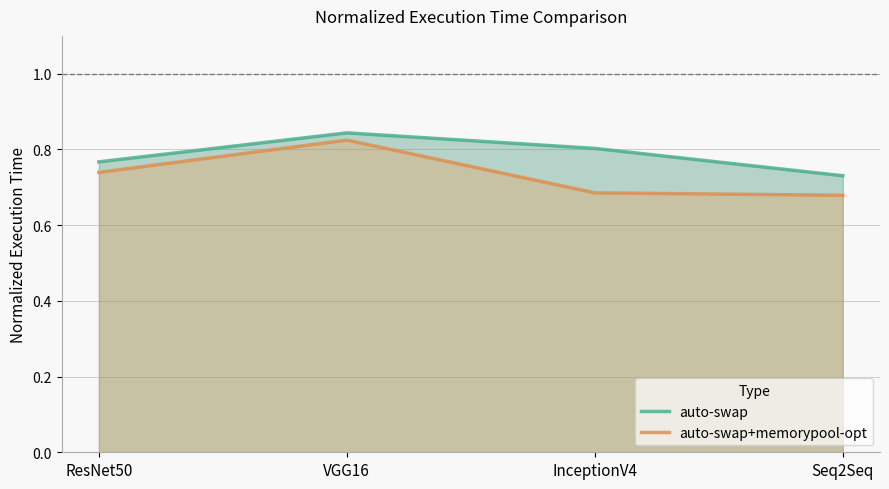

The value of auto-swap at ResNet50 is 0.2. True or false?

False